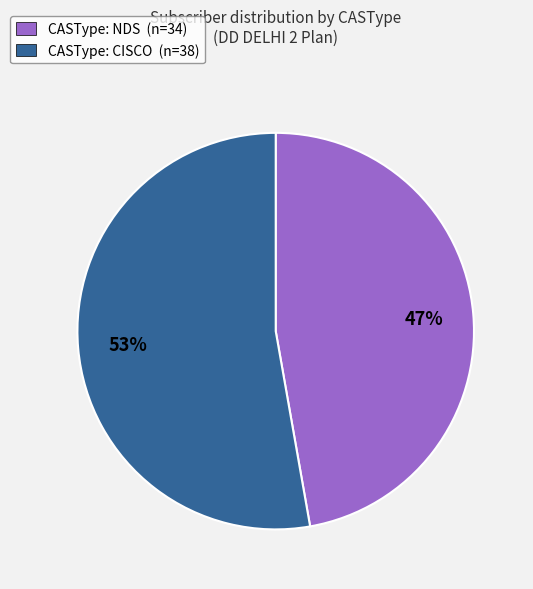

True or false: CASType: NDS (n=34) accounts for 47% of the total.

True